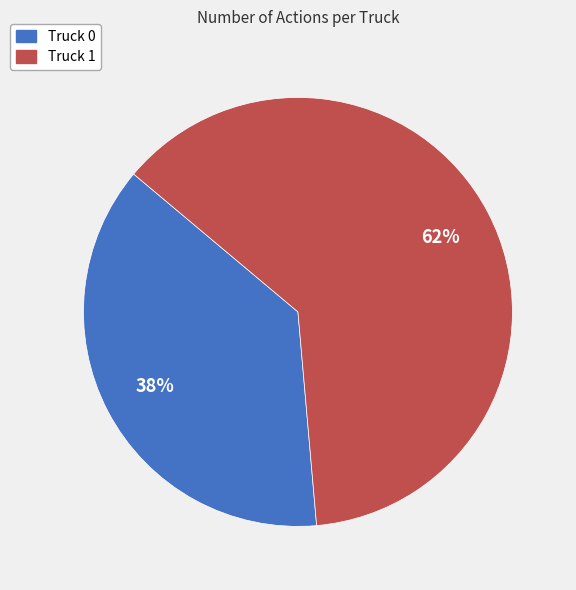

The Truck 1 slice represents 52% of the pie. True or false?

False